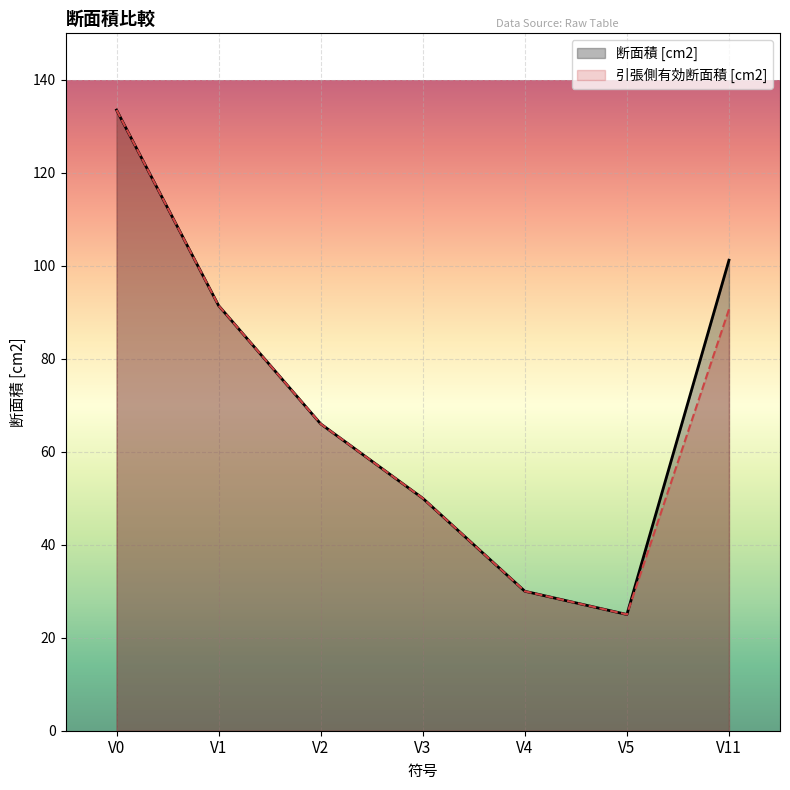

Is it true that 引張側有効断面積 [cm2] equals 90.6 at V11?

True